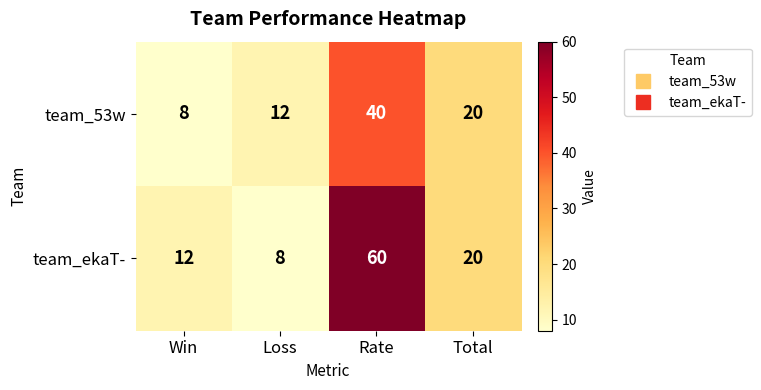

List the series in order of their peak value, lowest first.

team_53w, team_ekaT-